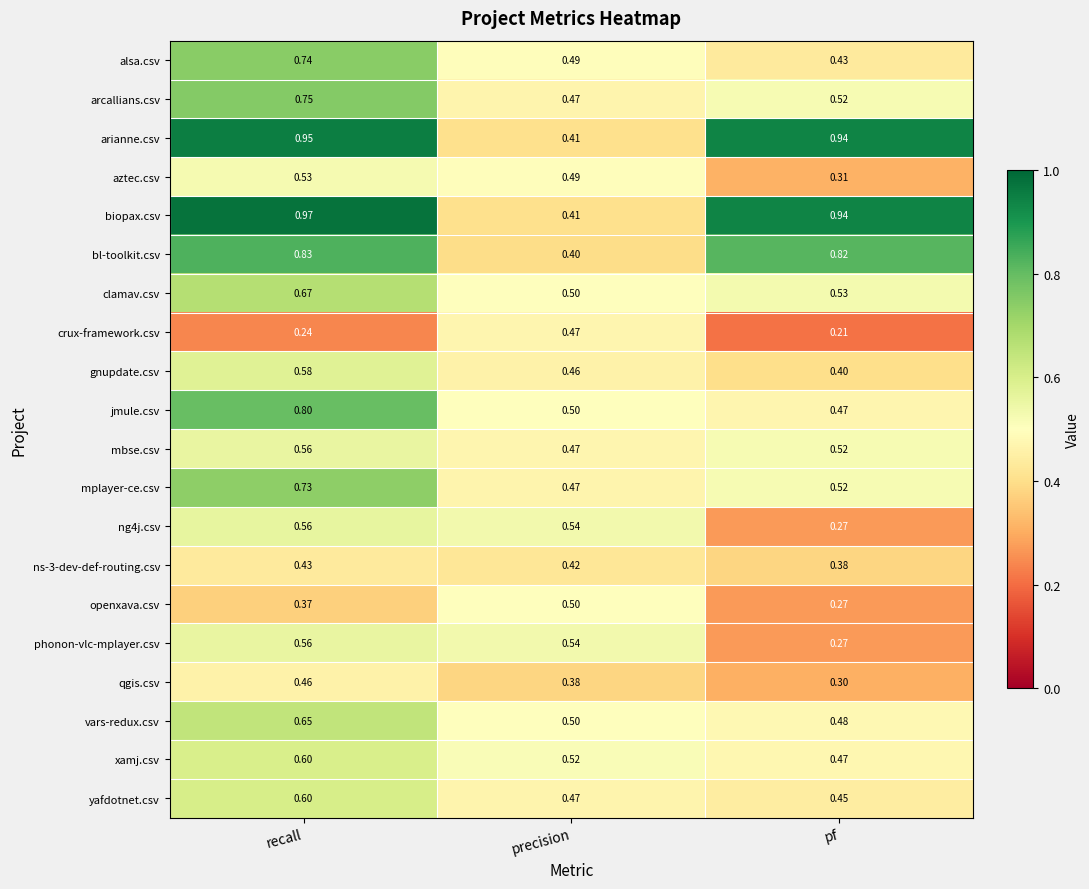

Which label corresponds to the smallest value in the chart?

pf